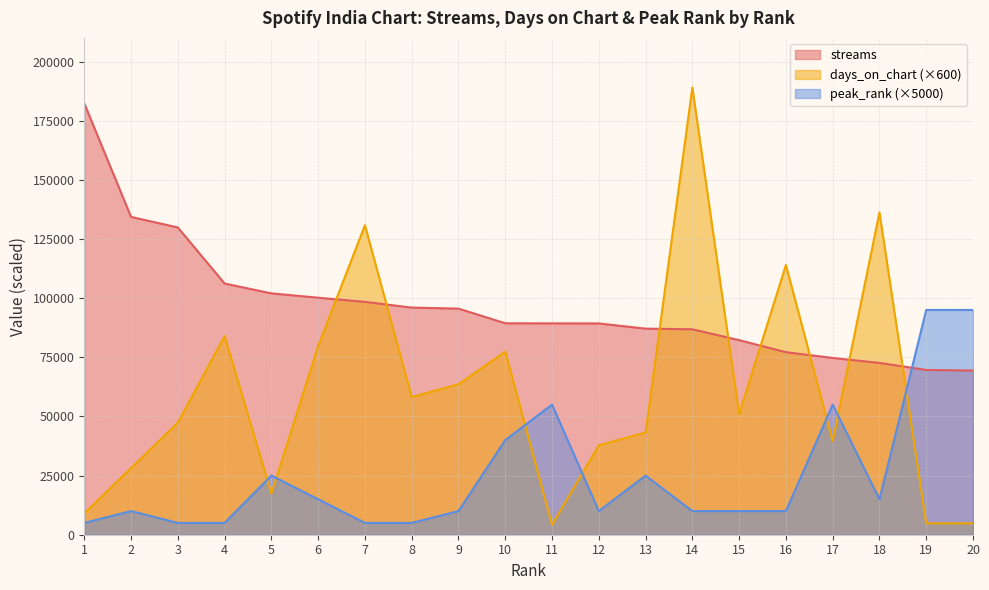

How many interior local valleys does the days_on_chart series have?

5